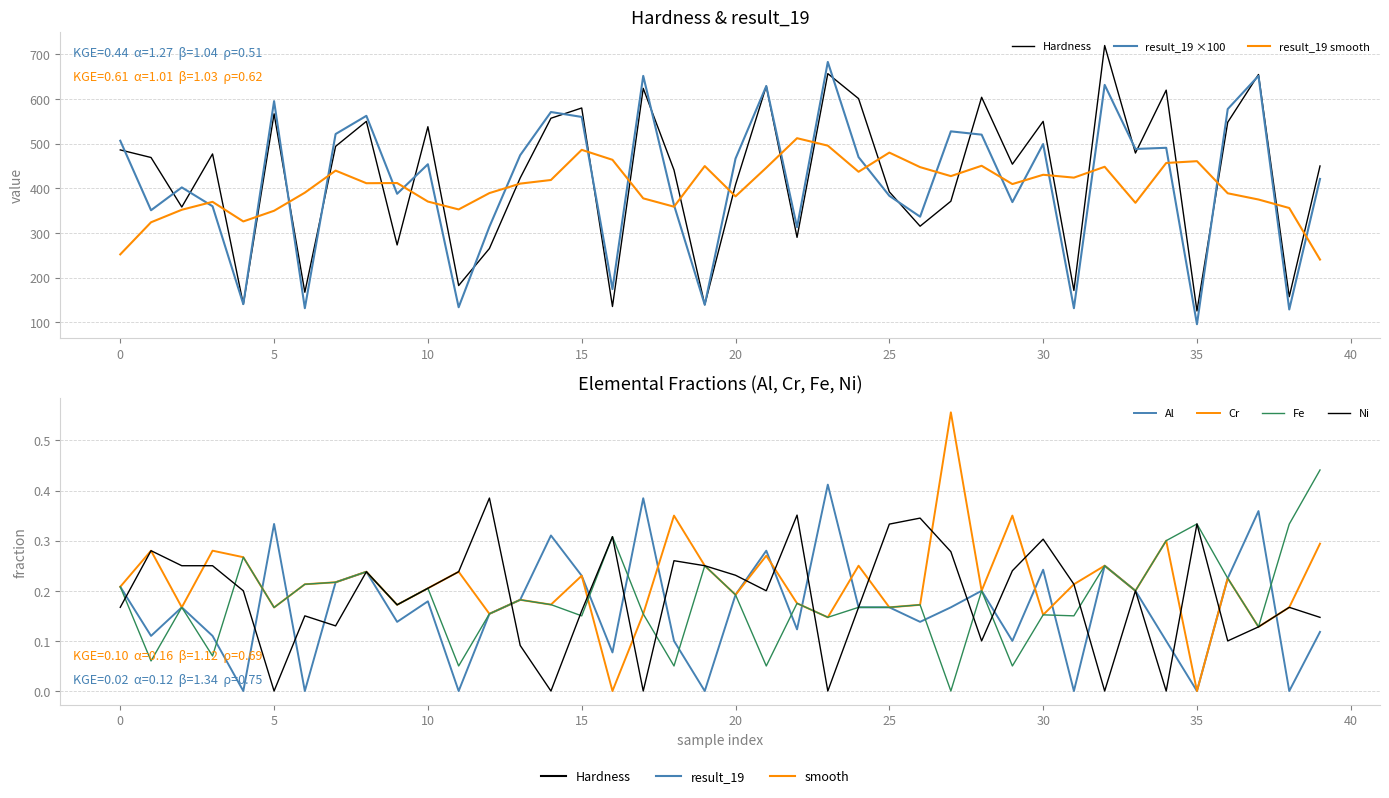

Does the chart display data point markers on the line(s)?

No